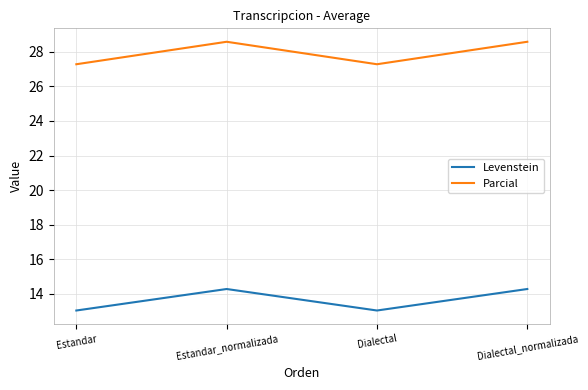

Which series has the widest spread of values?

Parcial